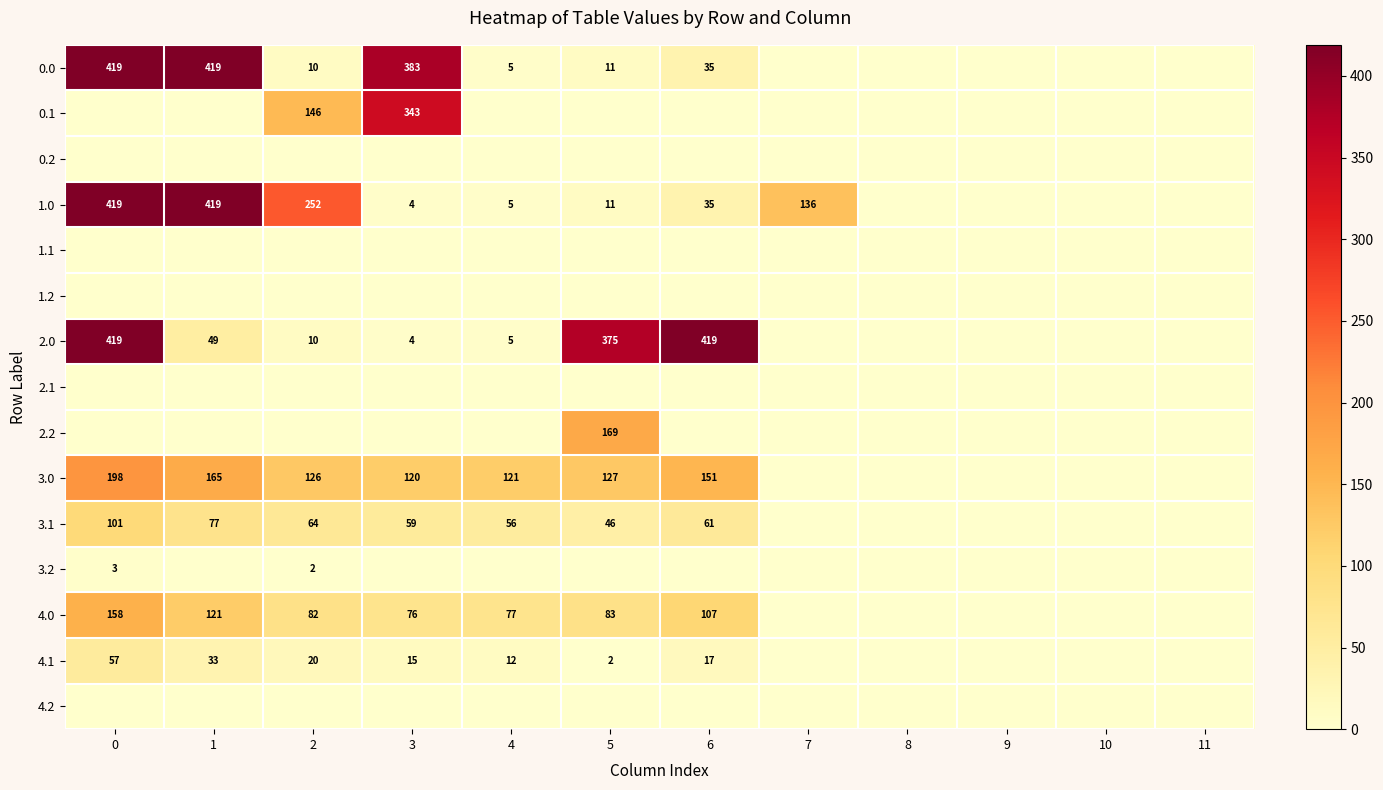

True or false: 3.0 has a value of 121 at 4.

True